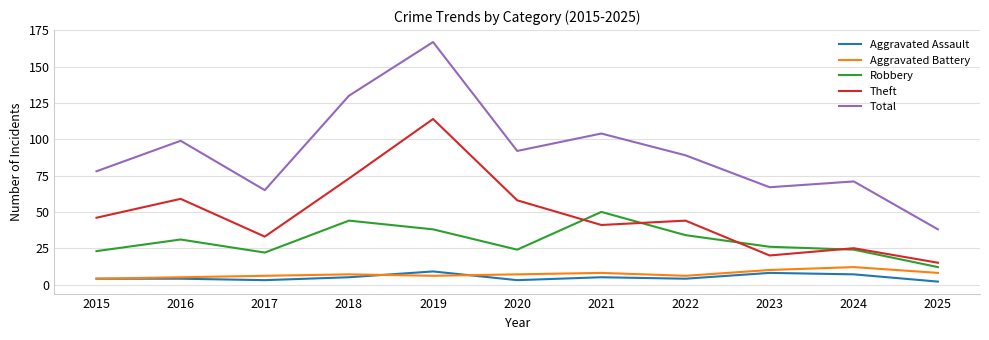

Which series changed the most between 2016 and 2018?

Total